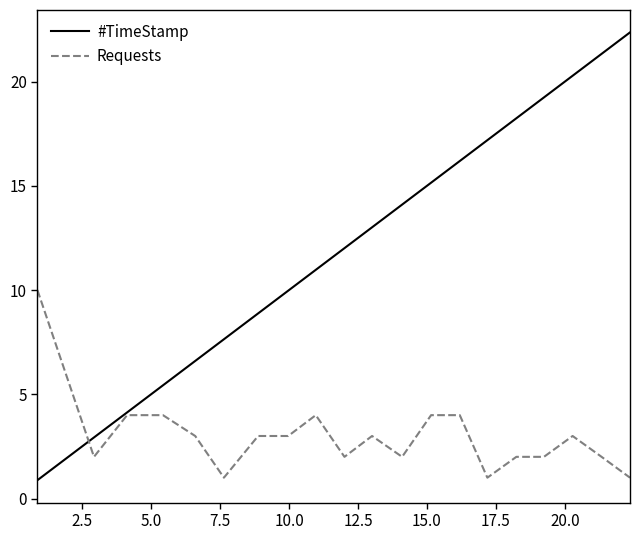

List the series in order of their peak value, lowest first.

Requests, #TimeStamp